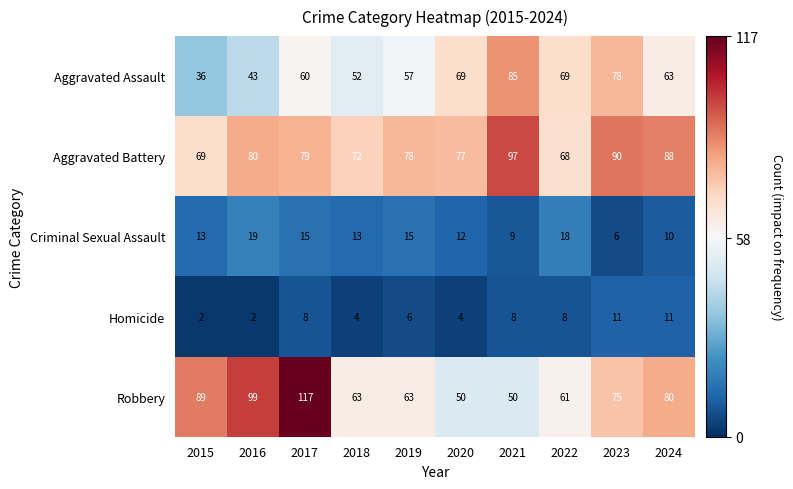

How many categories are shown in the chart?

10